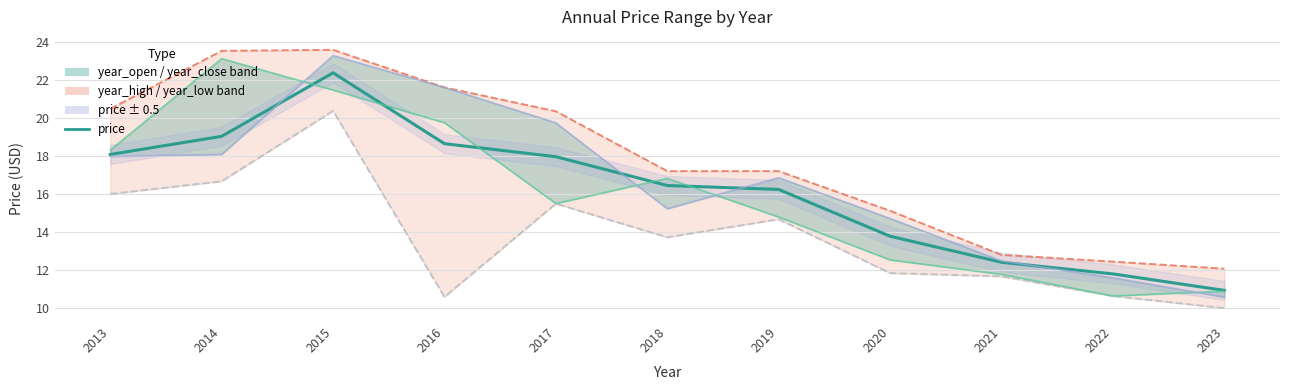

At 2023, list the series in order from largest to smallest.

year_high, price, year_open, year_close, year_low